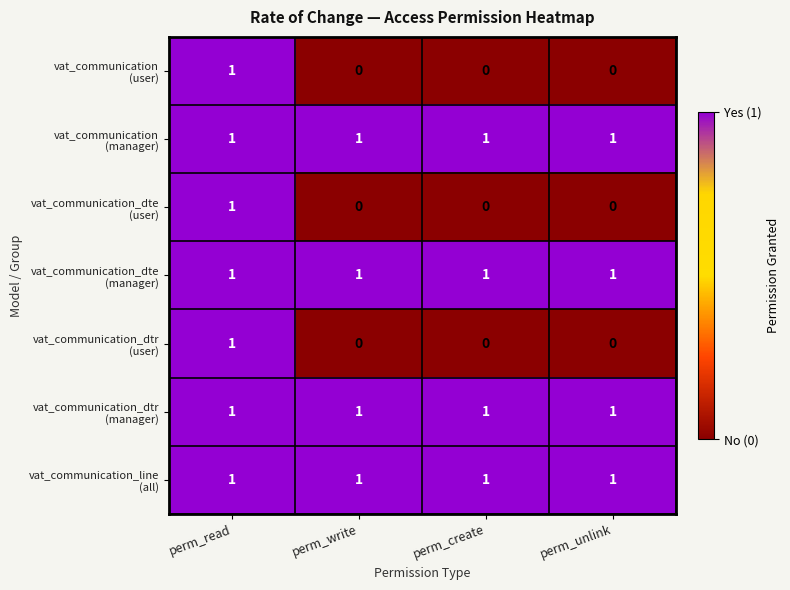

At how many categories does at least one series exceed 0?

4